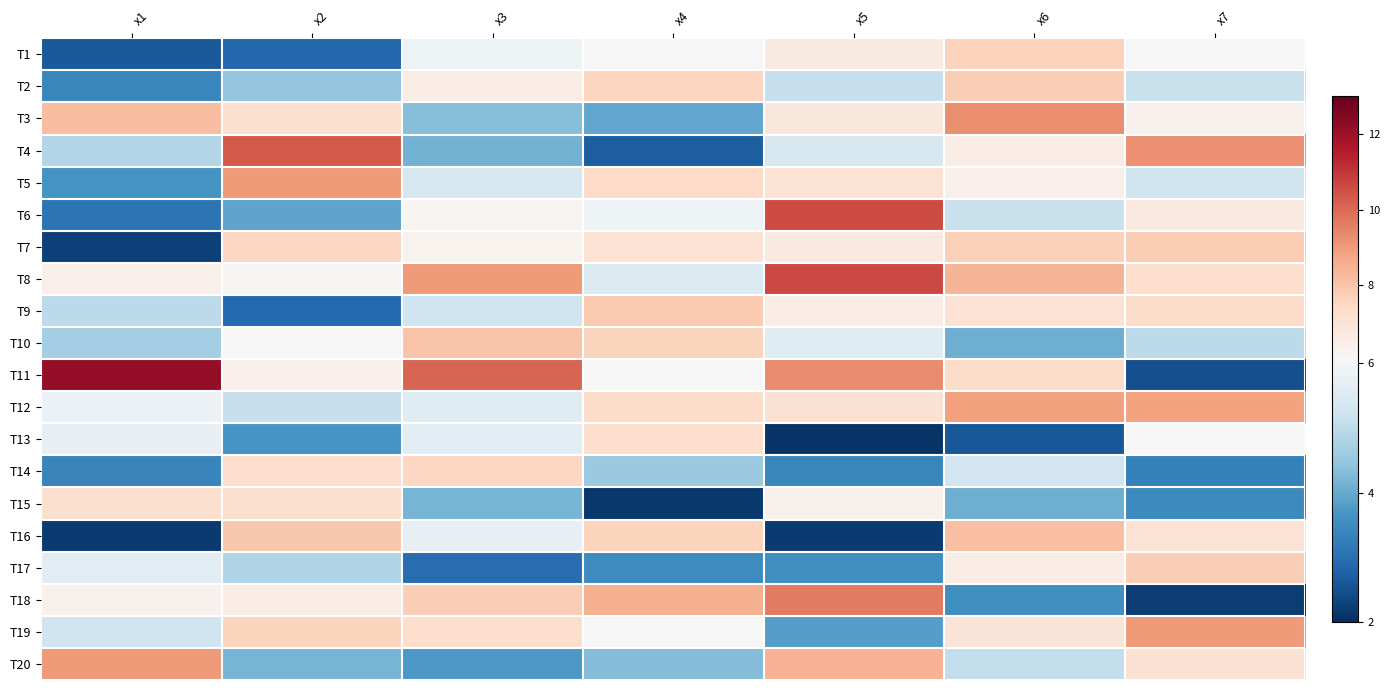

Reading left to right, transcribe all the data shown in this chart.

T1: x1=2.6	x2=2.9	x3=5.9	x4=6.1	x5=6.7	x6=7.7	x7=6.1
T2: x1=3.4	x2=4.5	x3=6.6	x4=7.5	x5=5.1	x6=7.8	x7=5.1
T3: x1=8.2	x2=7.2	x3=4.3	x4=3.9	x5=6.9	x6=9.3	x7=6.4
T4: x1=4.9	x2=10.3	x3=4.1	x4=2.7	x5=5.4	x6=6.6	x7=9.2
T5: x1=3.6	x2=9.0	x3=5.4	x4=7.4	x5=7.0	x6=6.4	x7=5.2
T6: x1=3.1	x2=3.9	x3=6.2	x4=5.9	x5=10.6	x6=5.1	x7=6.7
T7: x1=2.3	x2=7.5	x3=6.3	x4=7.0	x5=6.7	x6=7.7	x7=7.8
T8: x1=6.4	x2=6.1	x3=9.0	x4=5.5	x5=10.6	x6=8.4	x7=7.3
T9: x1=5.0	x2=2.9	x3=5.2	x4=7.9	x5=6.6	x6=7.0	x7=7.3
T10: x1=4.7	x2=6.0	x3=8.0	x4=7.6	x5=5.6	x6=4.1	x7=5.0
T11: x1=12.2	x2=6.4	x3=10.1	x4=6.0	x5=9.3	x6=7.3	x7=2.5
T12: x1=5.8	x2=5.1	x3=5.6	x4=7.3	x5=7.1	x6=8.9	x7=8.9
T13: x1=5.7	x2=3.7	x3=5.6	x4=7.3	x5=2.1	x6=2.6	x7=6.0
T14: x1=3.4	x2=7.2	x3=7.5	x4=4.5	x5=3.4	x6=5.3	x7=3.3
T15: x1=7.1	x2=7.2	x3=4.2	x4=2.1	x5=6.4	x6=4.1	x7=3.5
T16: x1=2.2	x2=7.9	x3=5.7	x4=7.6	x5=2.2	x6=8.2	x7=7.1
T17: x1=5.6	x2=4.8	x3=3.0	x4=3.5	x5=3.6	x6=6.6	x7=7.8
T18: x1=6.4	x2=6.6	x3=7.8	x4=8.5	x5=9.7	x6=3.6	x7=2.2
T19: x1=5.2	x2=7.6	x3=7.3	x4=6.0	x5=3.8	x6=6.9	x7=9.0
T20: x1=9.0	x2=4.2	x3=3.7	x4=4.3	x5=8.5	x6=5.1	x7=7.1